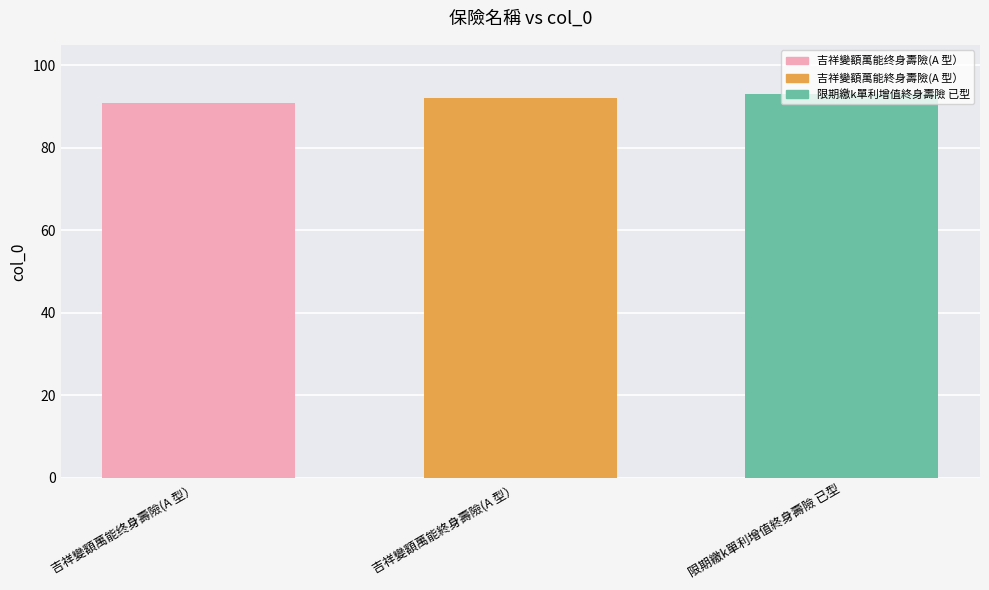

What is the greatest value displayed?

93